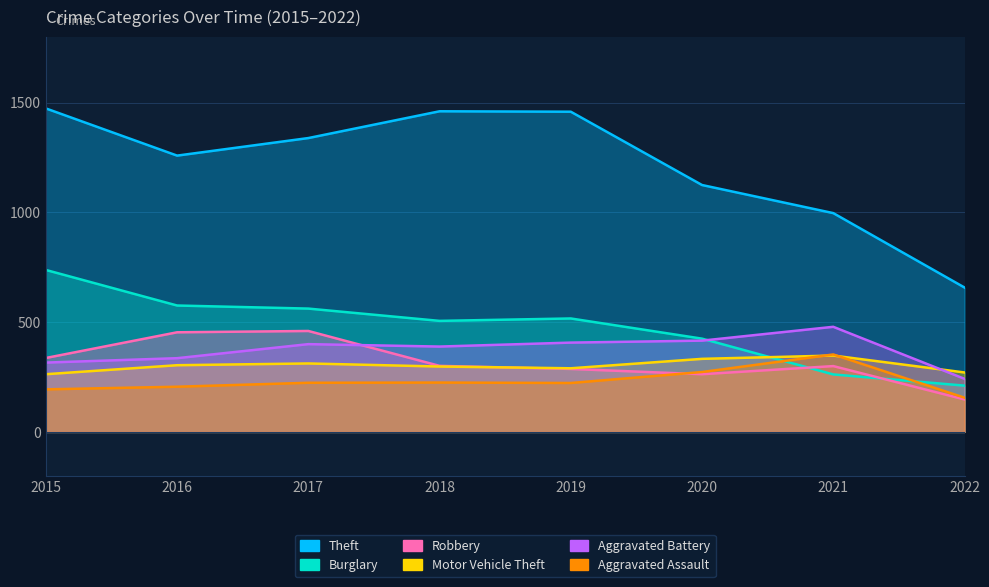

Reading left to right, transcribe all the data shown in this chart.

Theft: 1474	1259	1339	1461	1459	1125	997	658
Burglary: 738	576	562	506	517	425	262	211
Robbery: 337	454	460	301	287	263	300	148
Motor Vehicle Theft: 263	304	312	298	290	333	348	271
Aggravated Battery: 316	336	400	389	407	416	479	242
Aggravated Assault: 194	206	224	225	223	273	353	156